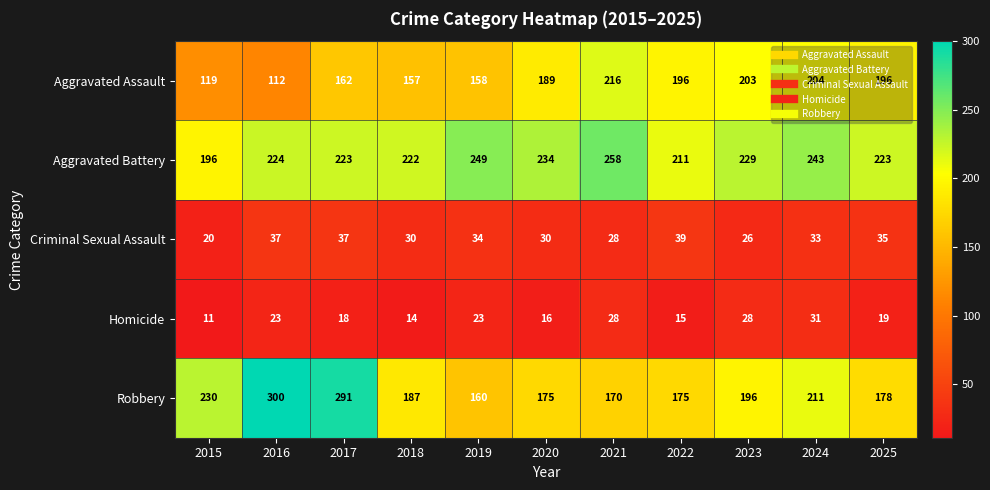

The value of Homicide at 2025 is 19. True or false?

True